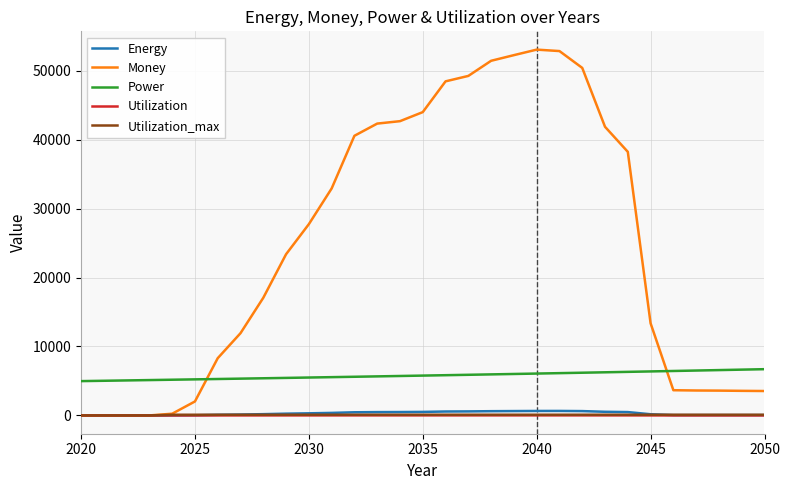

Which series has the widest spread of values?

Money